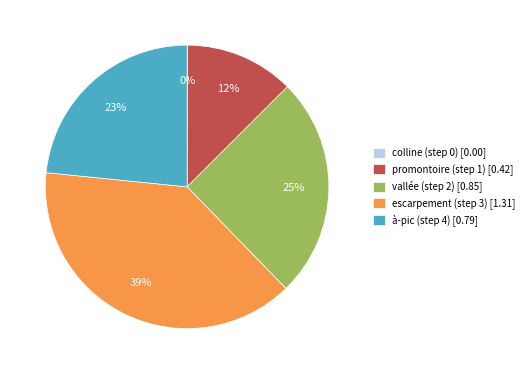

What percentage is the promontoire (step 1) slice, to the nearest percent?

12%